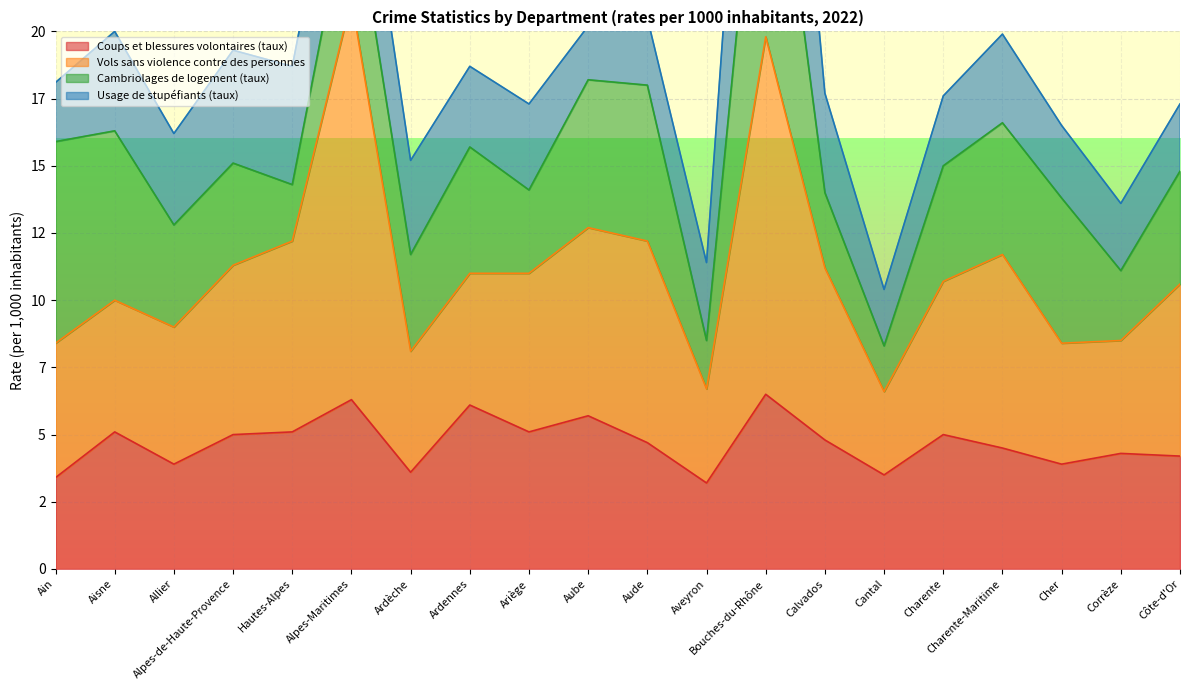

True or false: Vols sans violence contre des personnes has a value of 17.6 at Ariège.

False